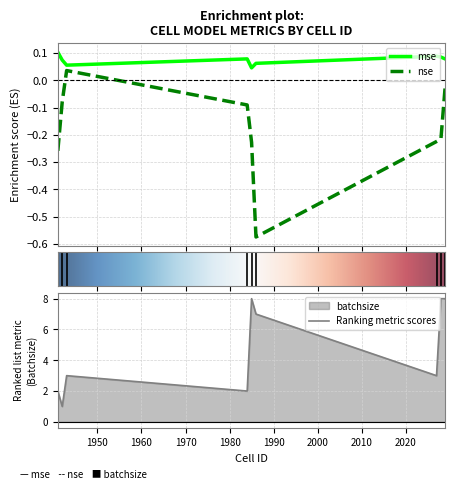

Between 2028 and 1941, which is larger?

1941